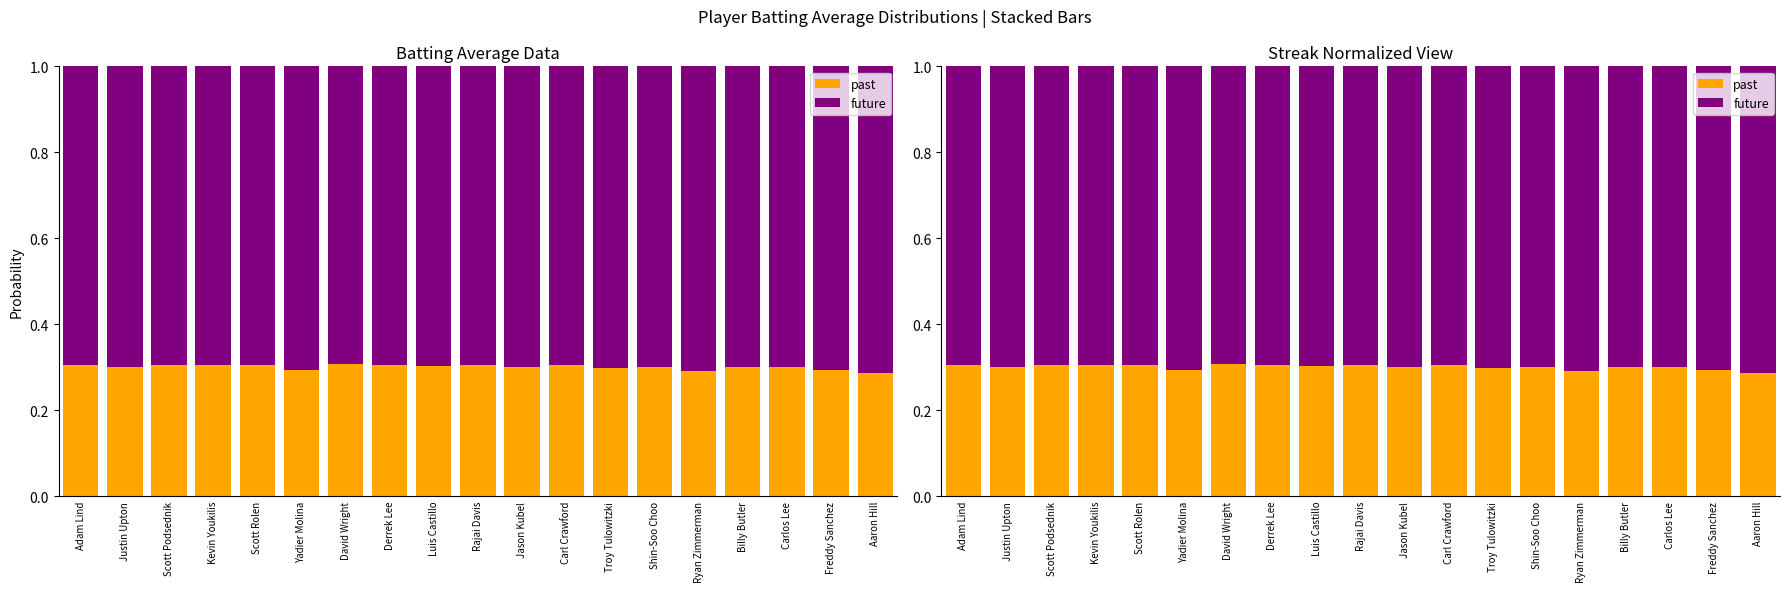

Between Scott Rolen and Derrek Lee, which series saw the biggest shift?

future